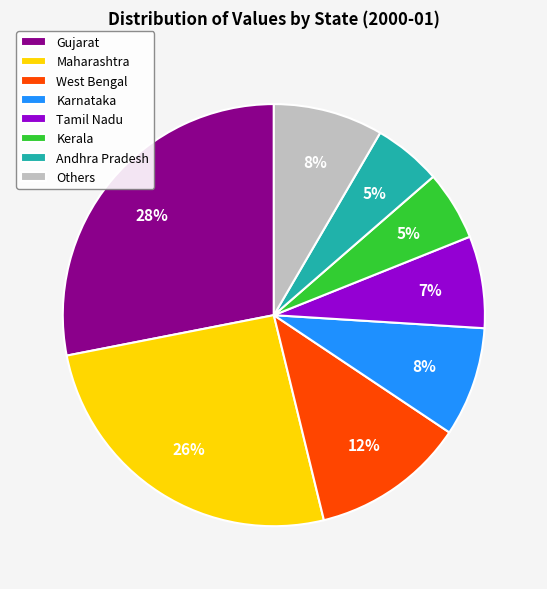

What percentage is the Andhra Pradesh slice, to the nearest percent?

5%